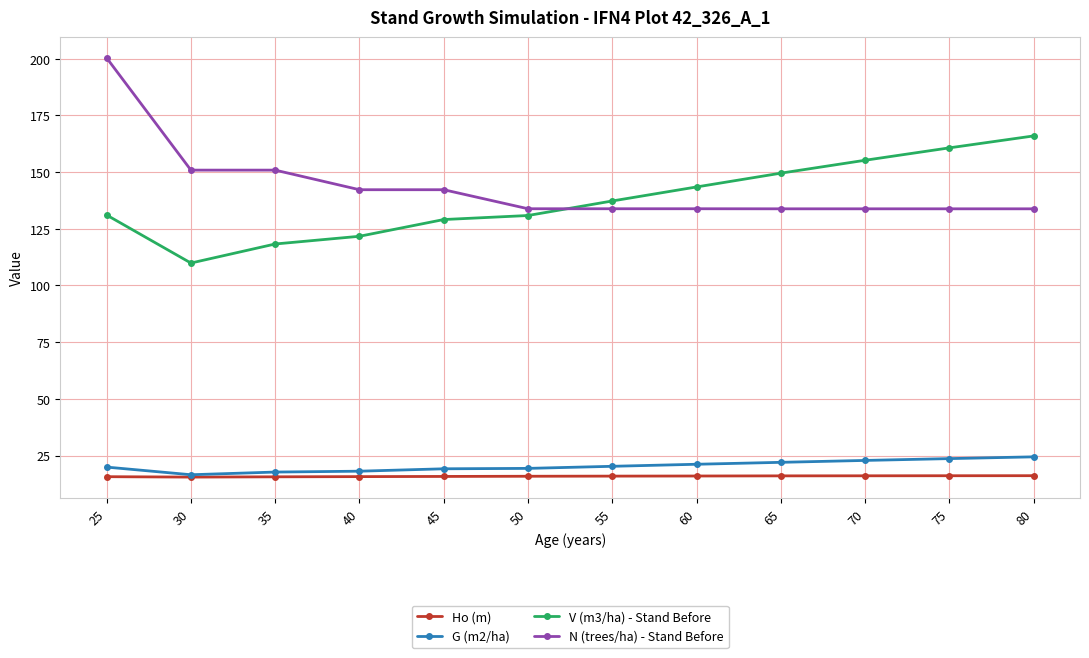

How many lines are shown in the chart?

4